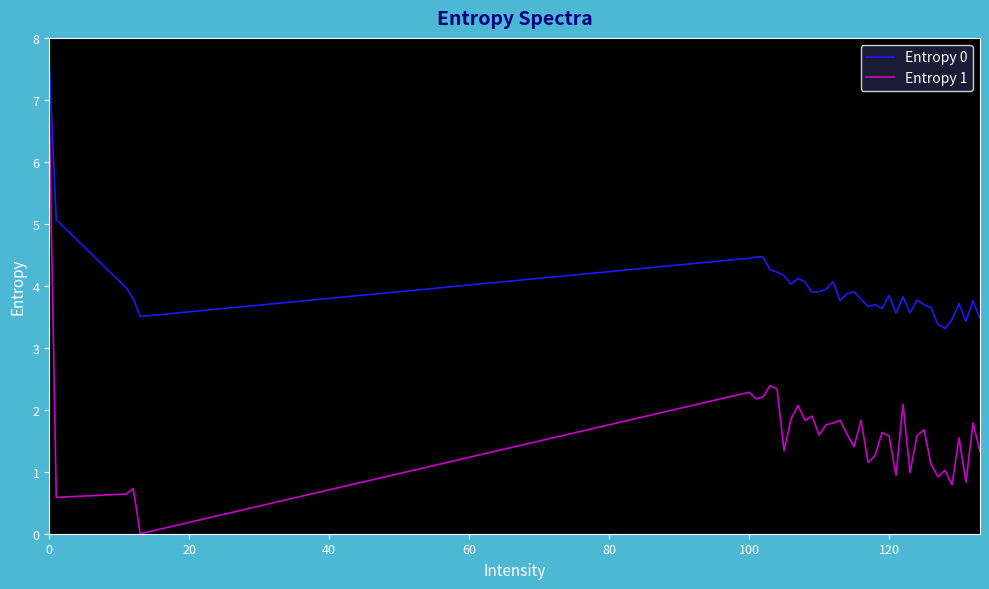

What is the difference between the maximum and minimum values in the Entropy 0 series?

4.3